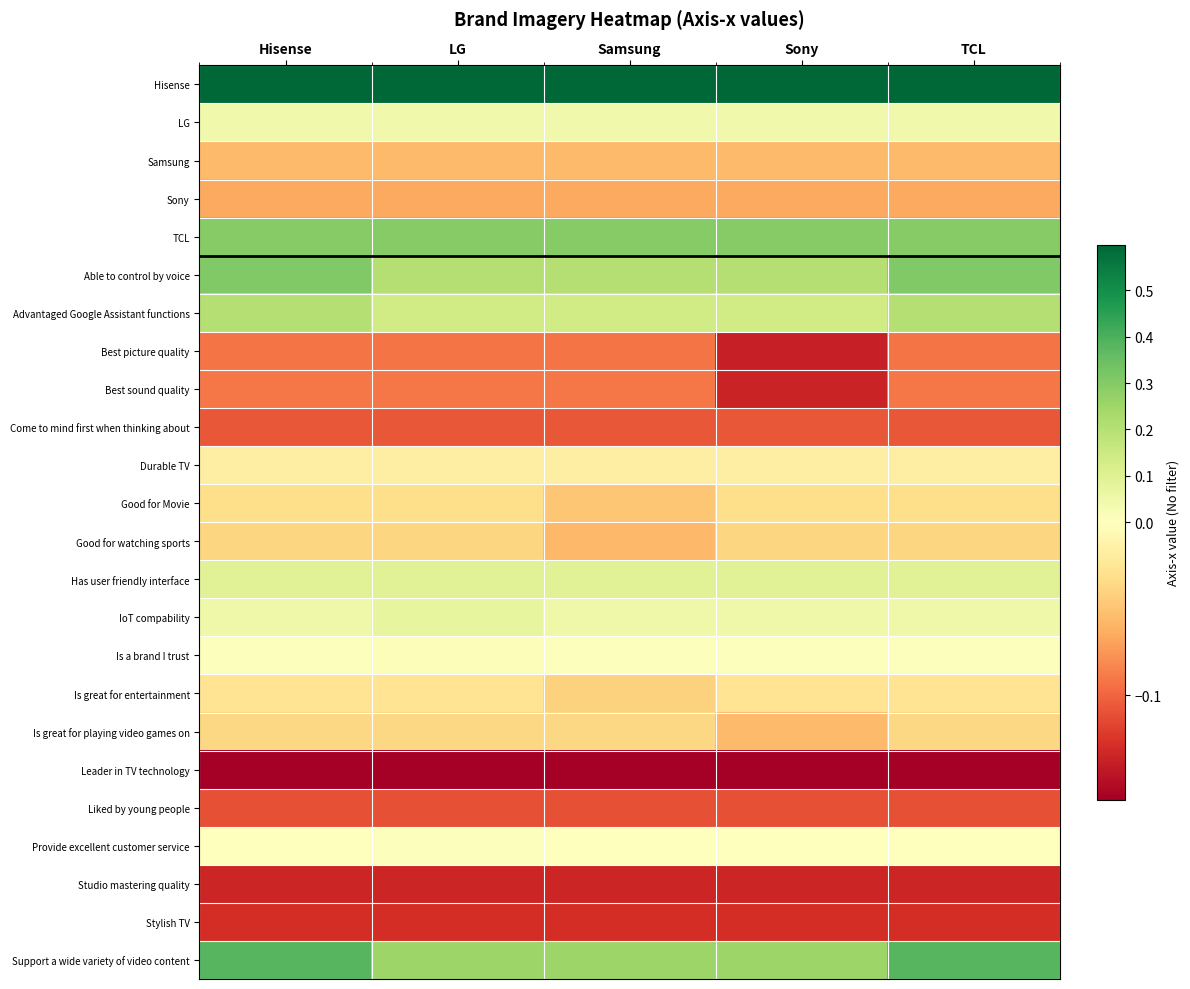

How many categories are shown in the chart?

5